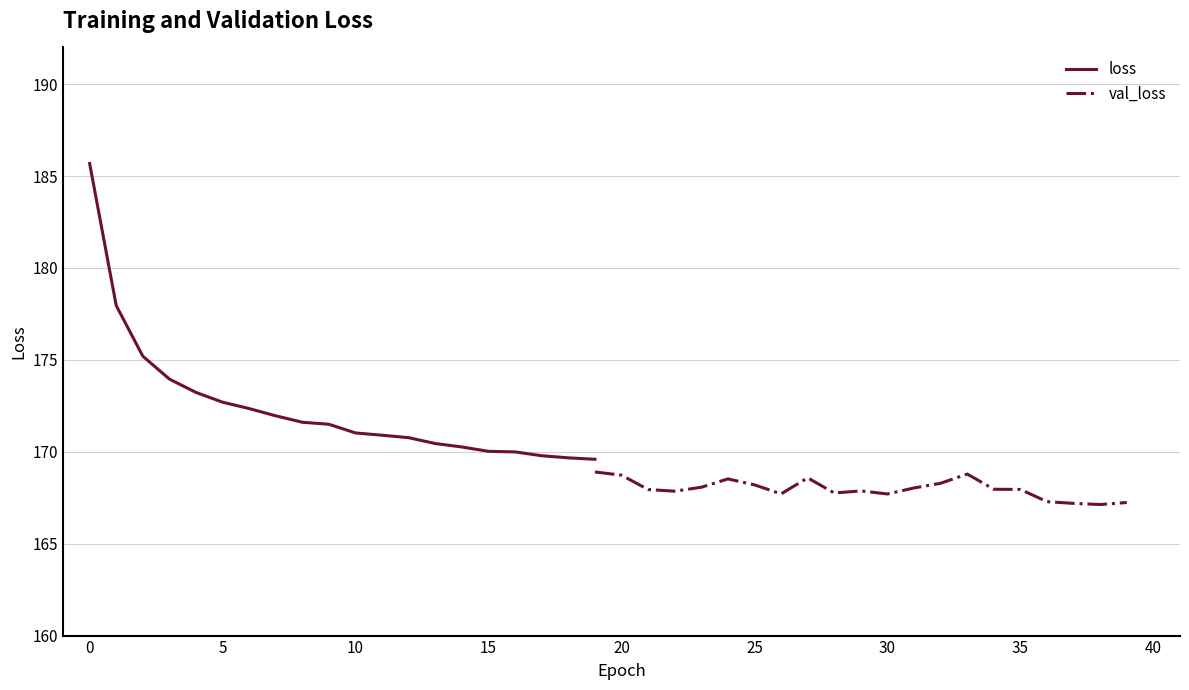

The val_loss series shows 58.8 at 24. True or false?

False